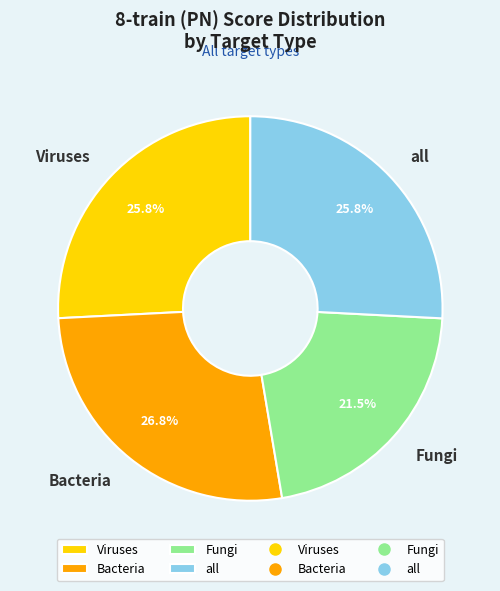

How many slices are in this pie chart?

4